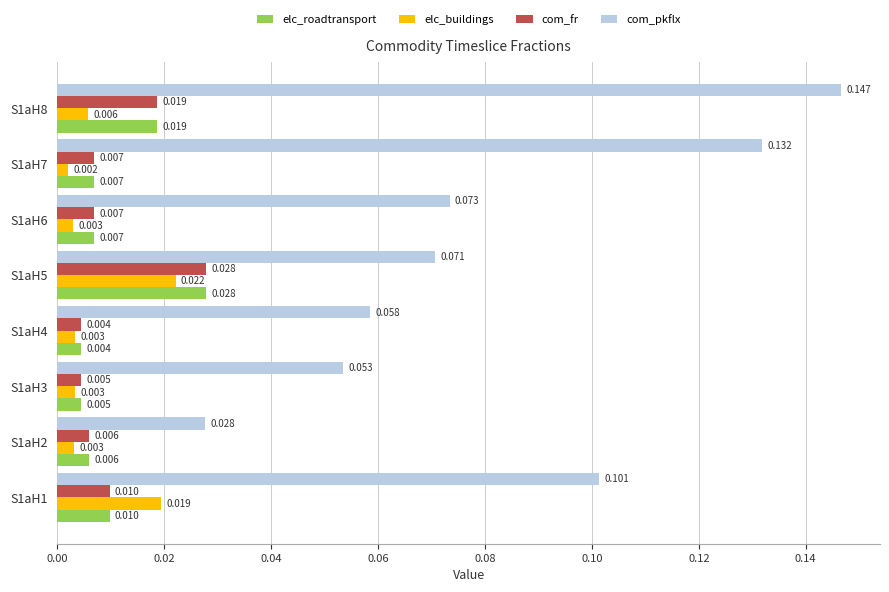

Which series has the widest spread of values?

com_pkflx